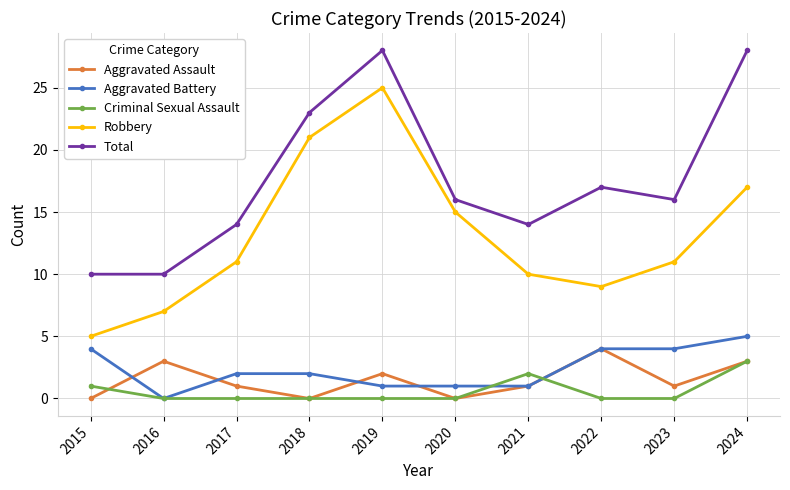

Reading right to left, transcribe all the data shown in this chart.

Aggravated Assault: 2024=3	2023=1	2022=4	2021=1	2020=0	2019=2	2018=0	2017=1	2016=3	2015=0
Aggravated Battery: 2024=5	2023=4	2022=4	2021=1	2020=1	2019=1	2018=2	2017=2	2016=0	2015=4
Criminal Sexual Assault: 2024=3	2023=0	2022=0	2021=2	2020=0	2019=0	2018=0	2017=0	2016=0	2015=1
Robbery: 2024=17	2023=11	2022=9	2021=10	2020=15	2019=25	2018=21	2017=11	2016=7	2015=5
Total: 2024=28	2023=16	2022=17	2021=14	2020=16	2019=28	2018=23	2017=14	2016=10	2015=10